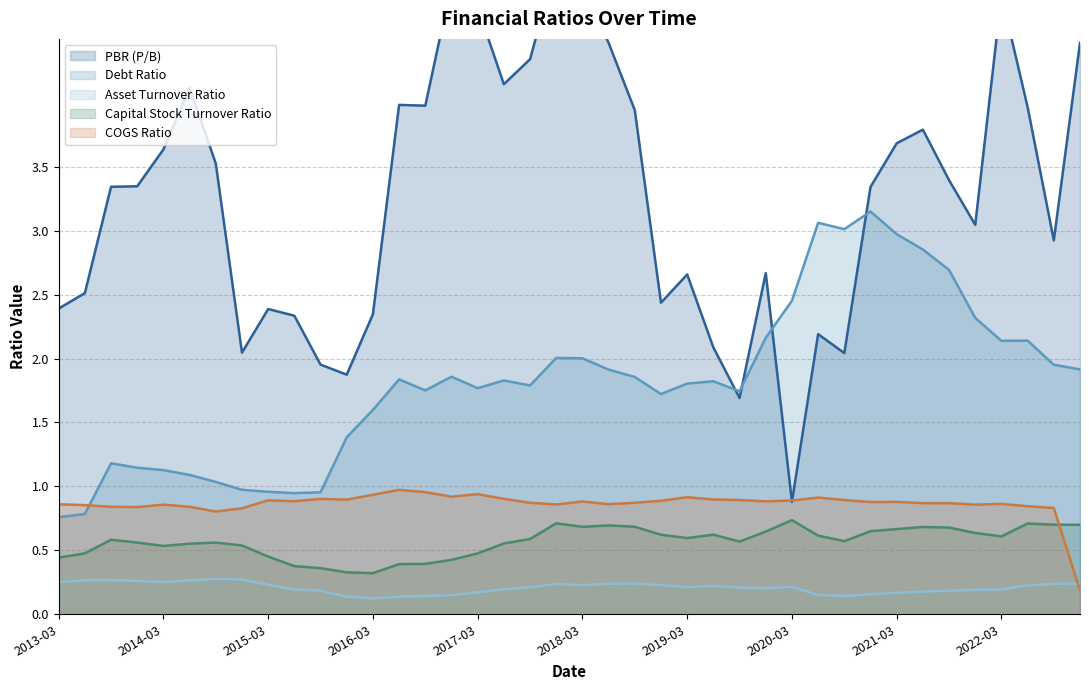

Is it true that Capital Stock Turnover Ratio equals 0.8 at 2013-03?

False